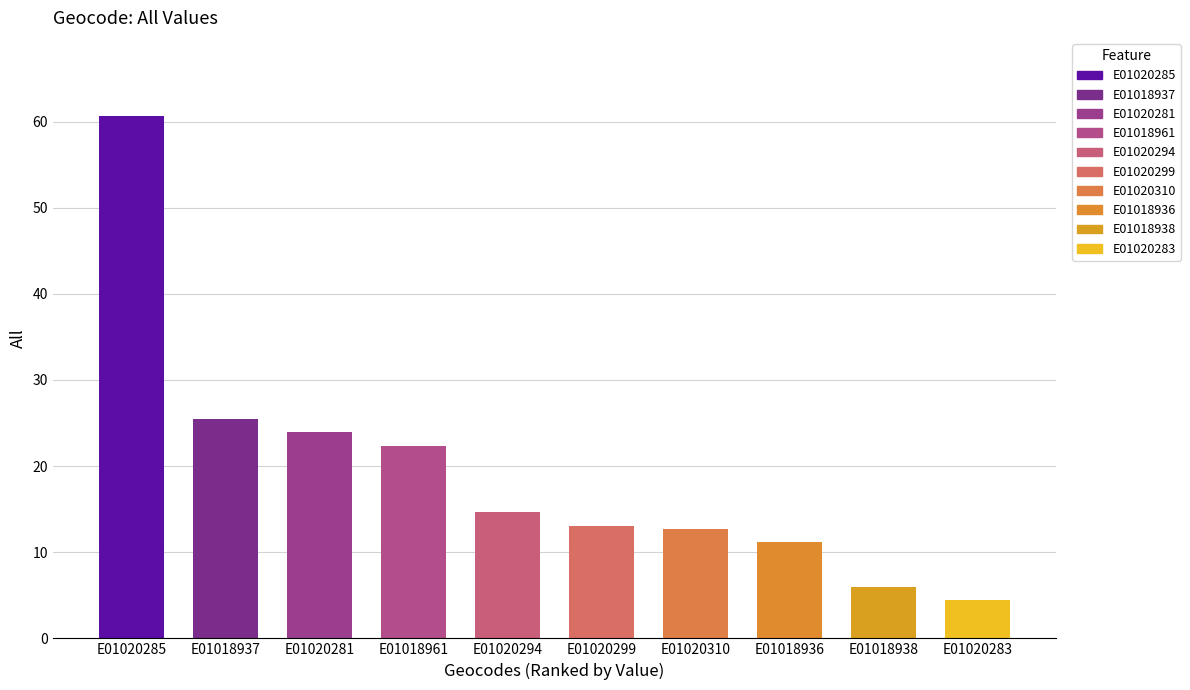

Is it true that the value at E01020283 is 4.4?

True